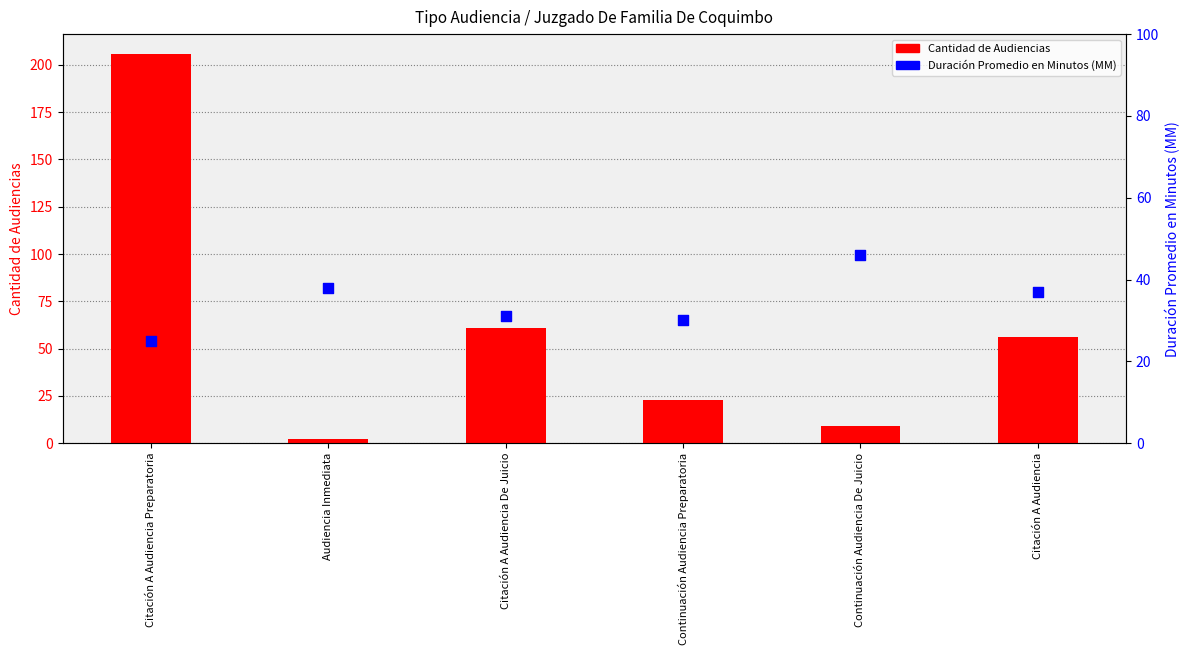

What are all the series names shown in the legend?

Cantidad de Audiencias, Duración Promedio en Minutos (MM)